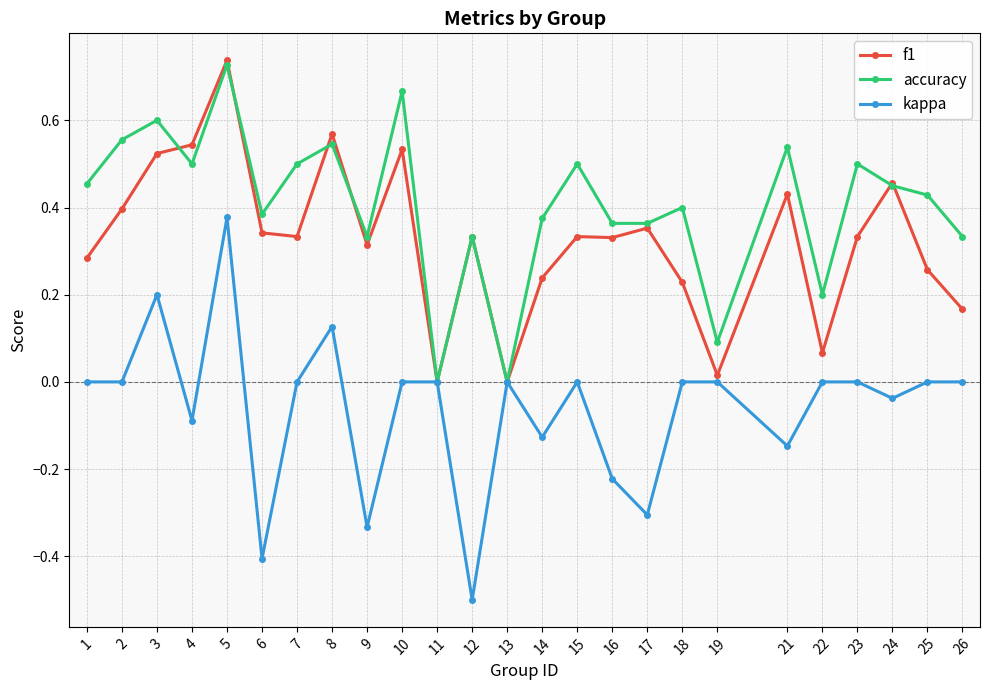

Rank the series at 3 from highest to lowest value.

accuracy, f1, kappa